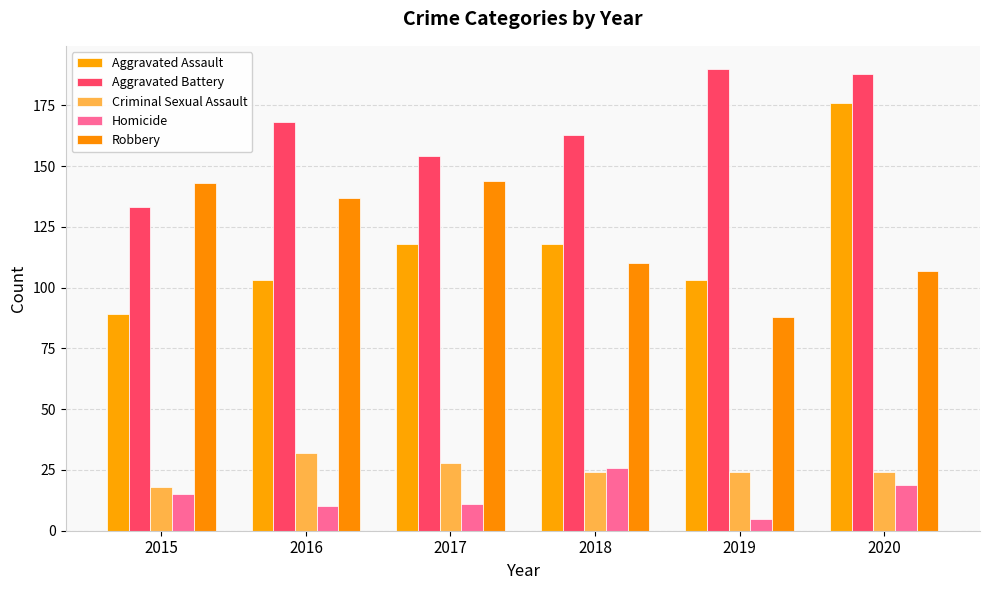

What is the difference between the second highest and minimum values in the Aggravated Battery series?

55